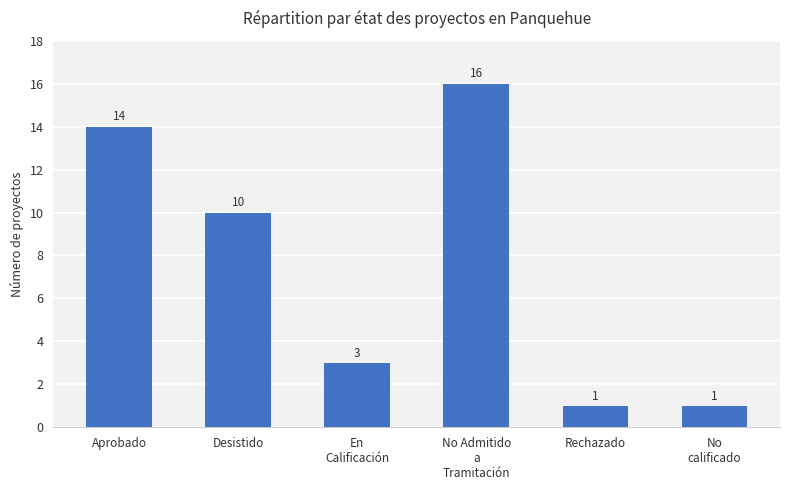

Does the chart contain any negative values?

No